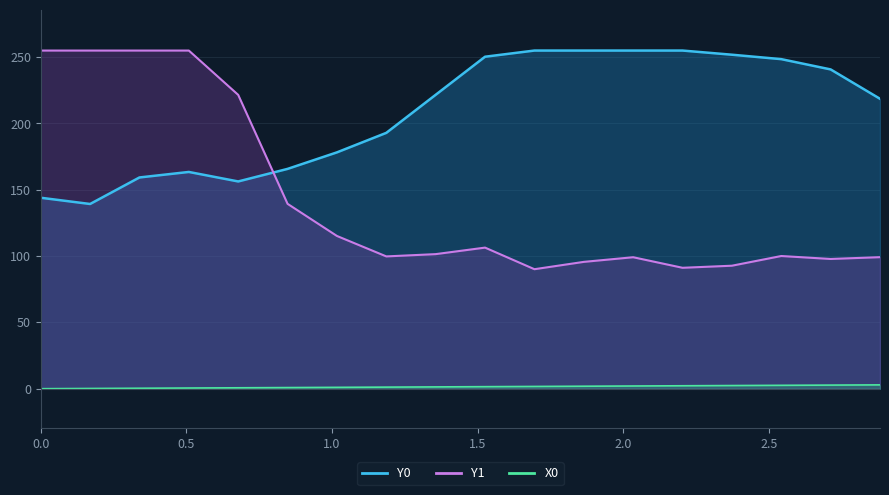

What is the difference between the maximum and minimum values in the Y0 series?

115.7